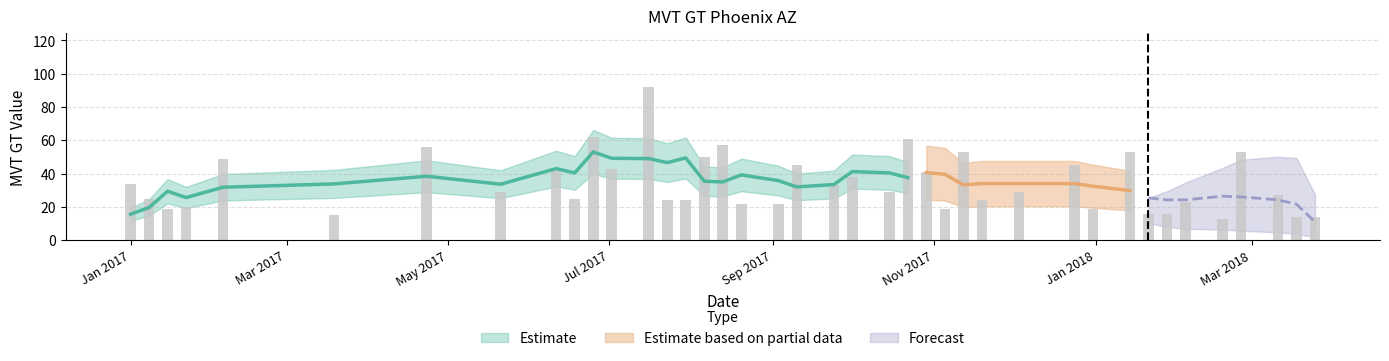

What is the change in value from 2017-06-11 to 2017-09-10?

+2